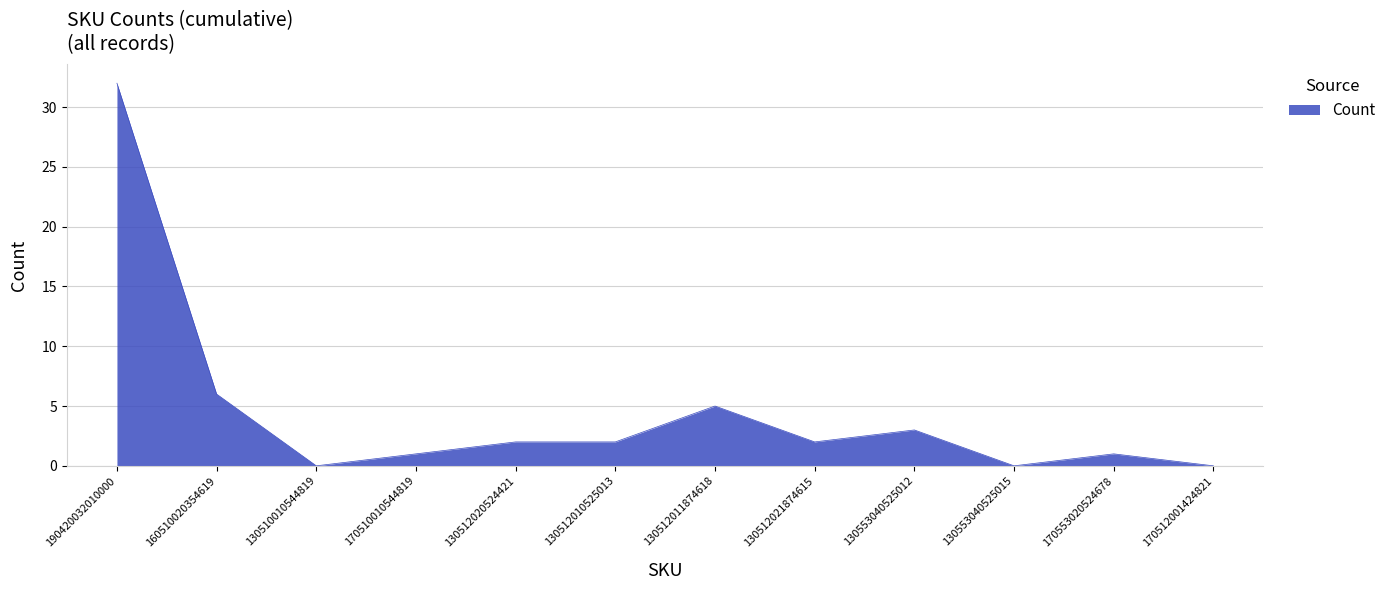

Reading right to left, what are all the values shown in this chart?

170512001424821=0	170553020524678=1	130553040525015=0	130553040525012=3	130512021874615=2	130512011874618=5	130512010525013=2	130512020524421=2	170510010544819=1	130510010544819=0	160510020354619=6	190420032010000=32